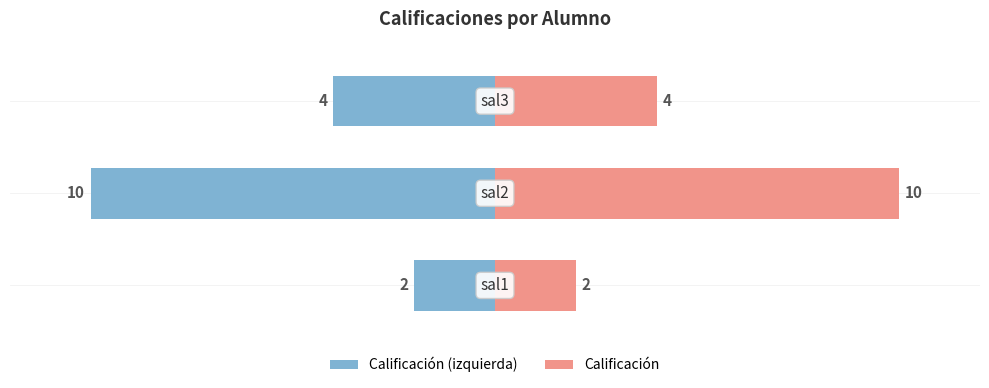

How many bars are there in each group?

2